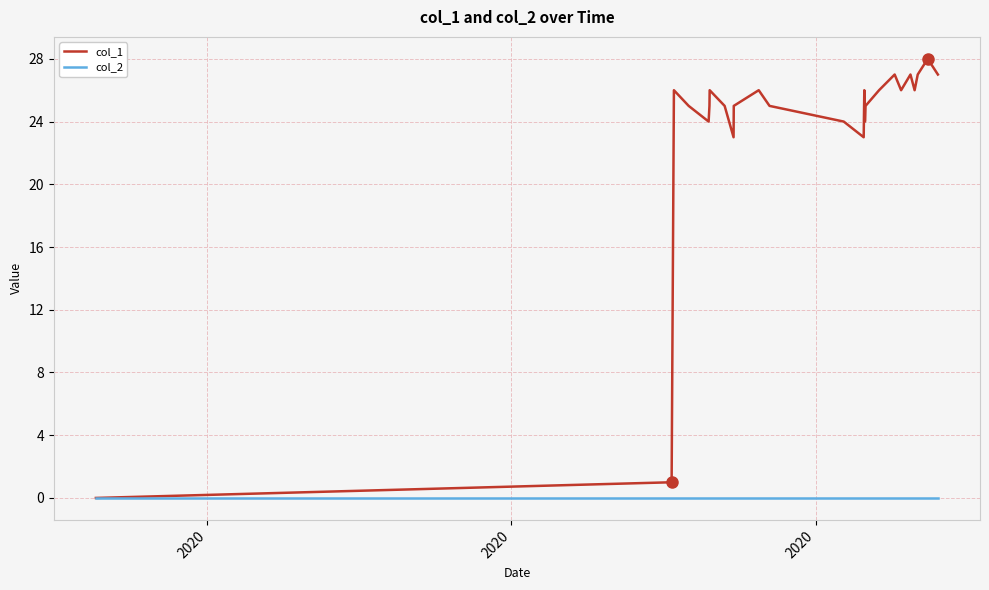

Which series has the largest range (max minus min)?

col_1